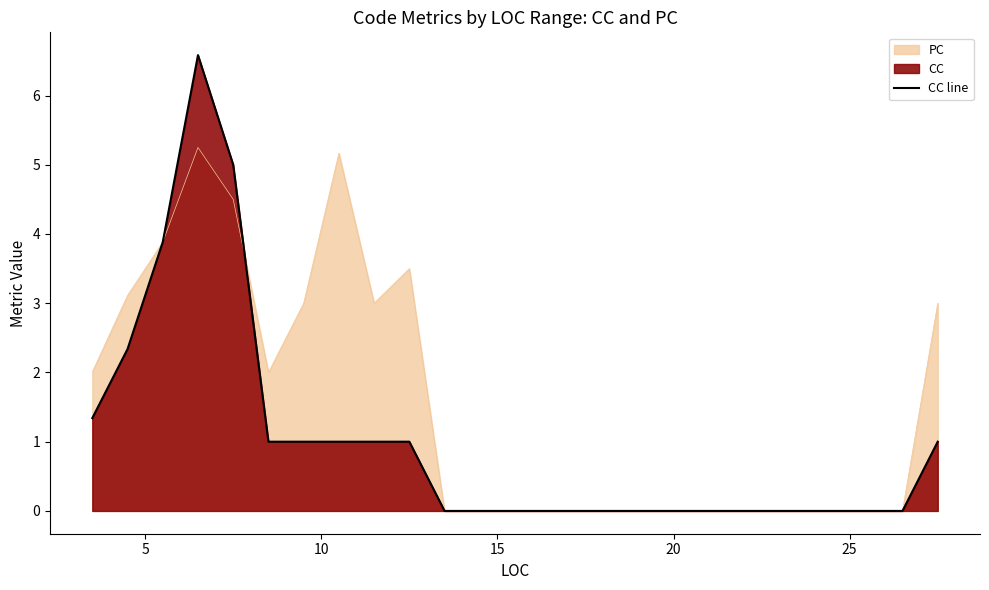

How many categories are shown in the chart?

25